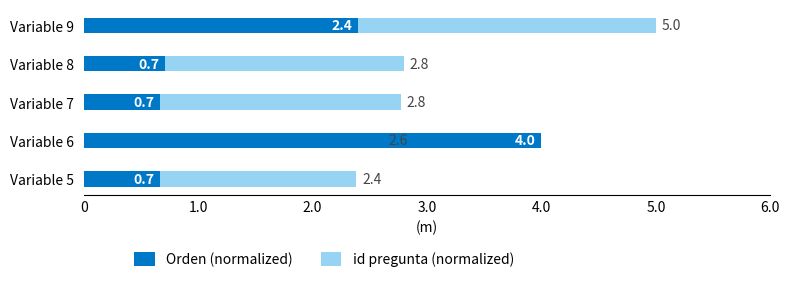

What is the spread (max minus min) of values at Variable 9?

2.6